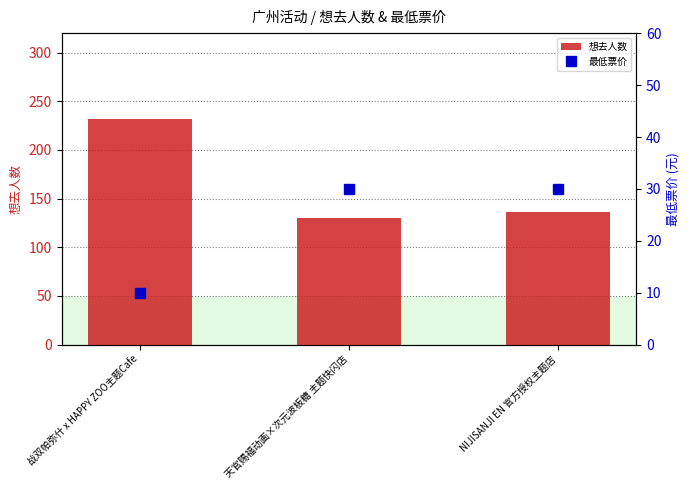

What position from the left is 天官赐福动画×次元波板糖 主题快闪店?

2